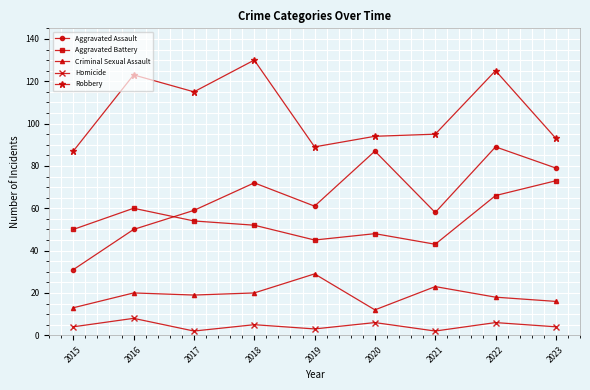

Does the chart have visible grid lines?

Yes